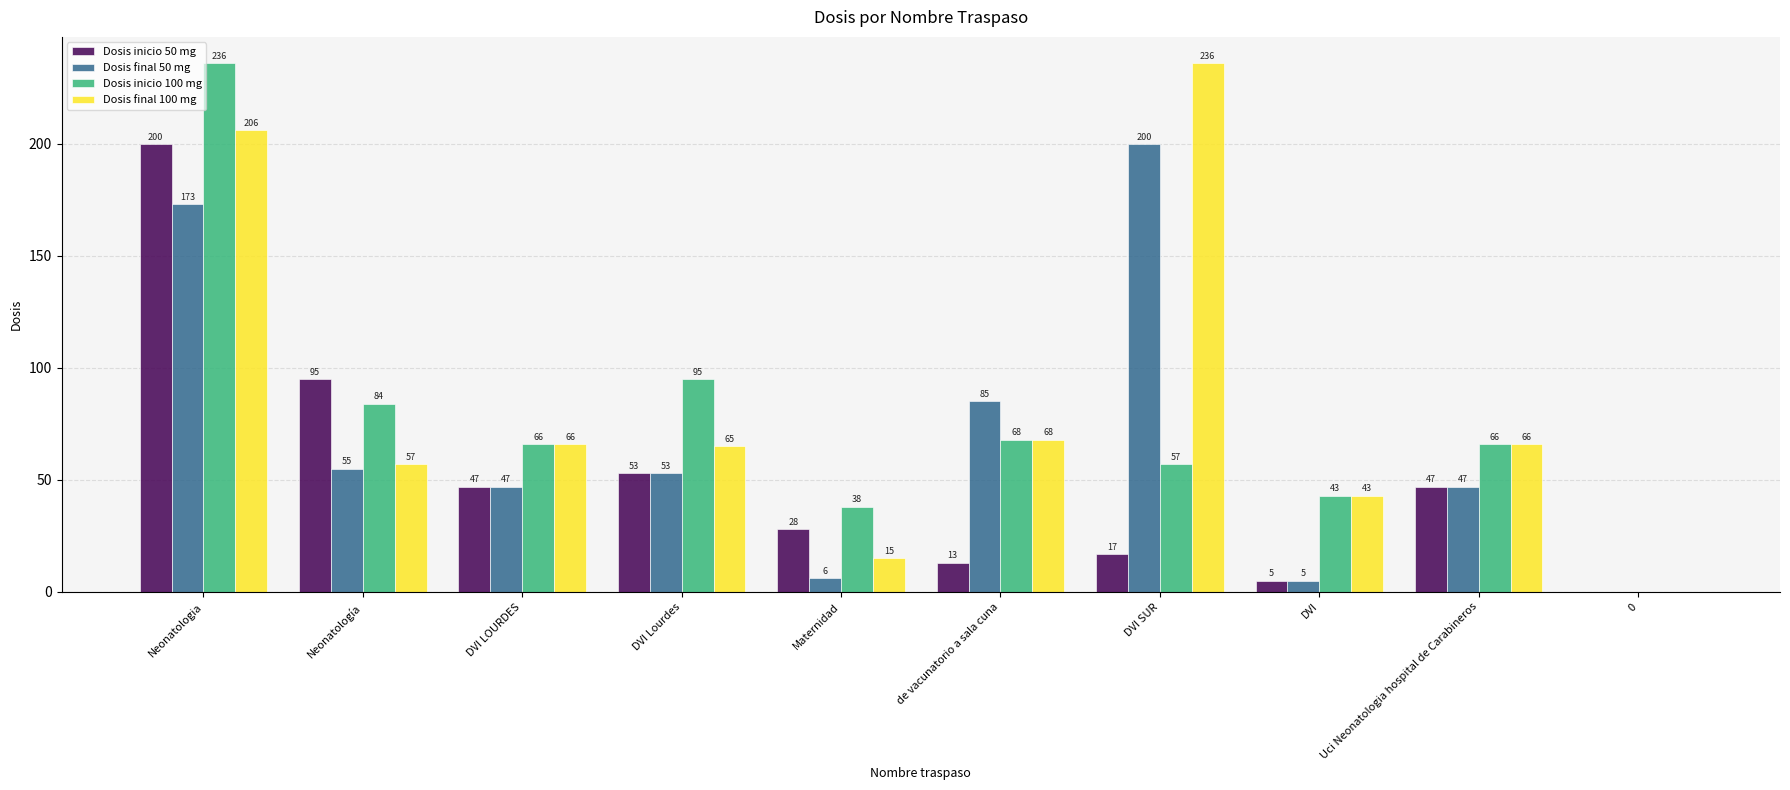

How many distinct data groups are displayed?

4